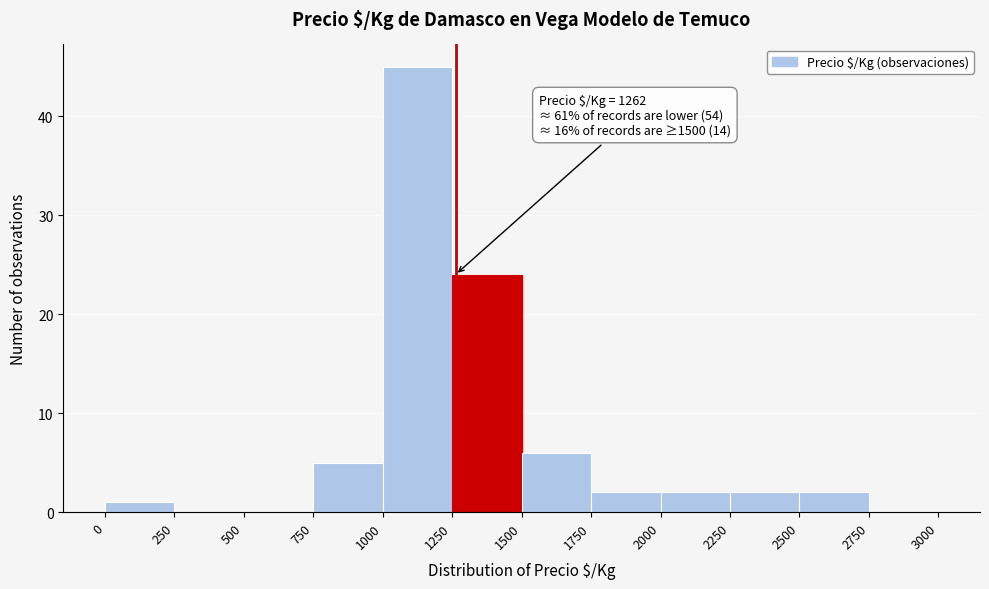

Over which range of the x-axis is the bar tallest?

1000 to 1250